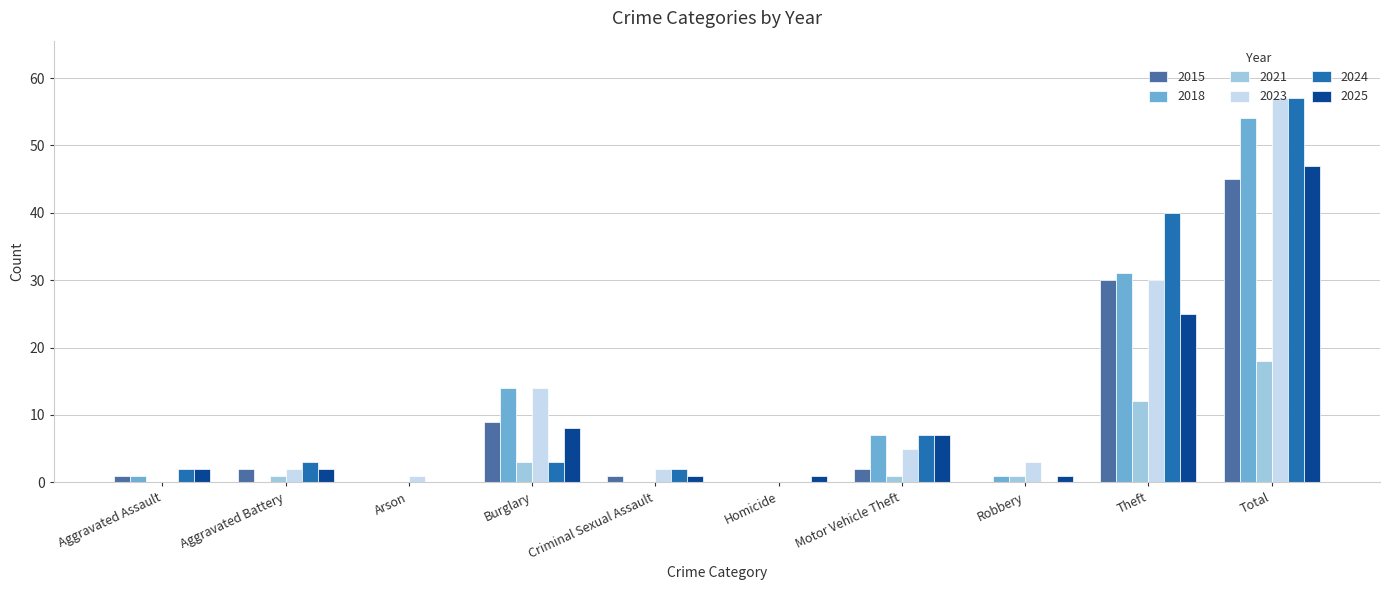

At which label does 2024 reach its peak?

Total